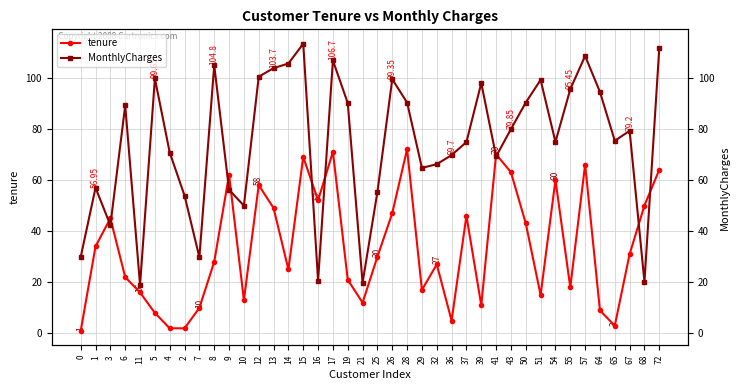

What are all the series names shown in the legend?

tenure, MonthlyCharges